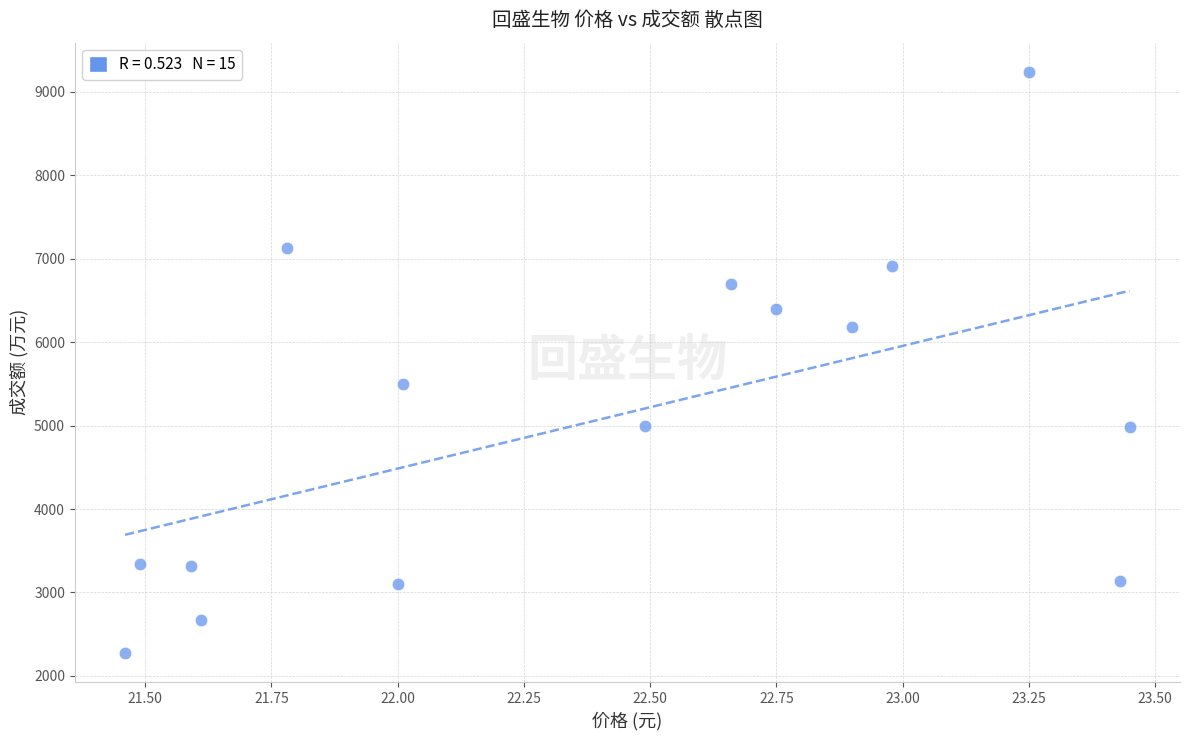

What Y value in the scatter plot is closest to 5757?

5492